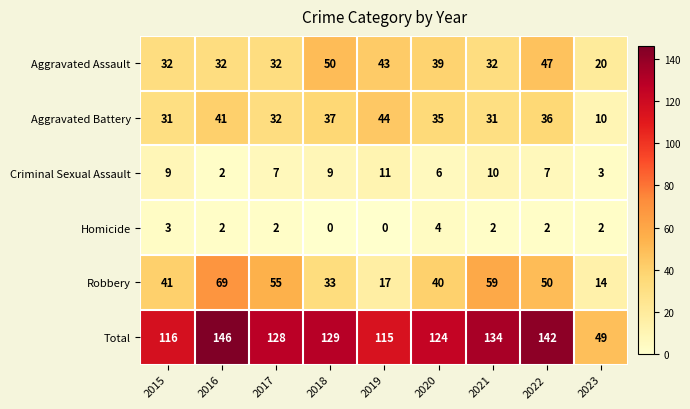

At how many categories does at least one series exceed 9?

9